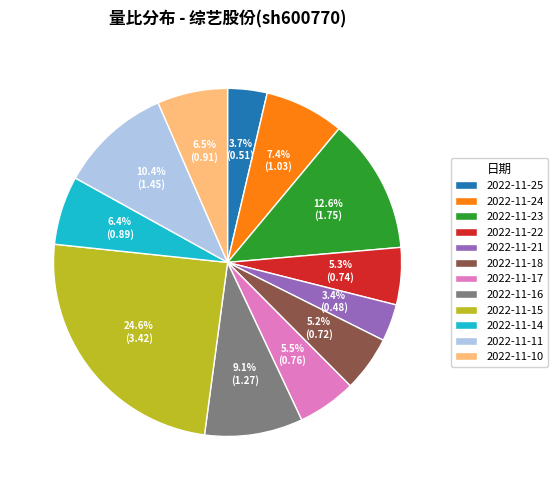

To the nearest percent, what portion does 2022-11-22 represent?

5%